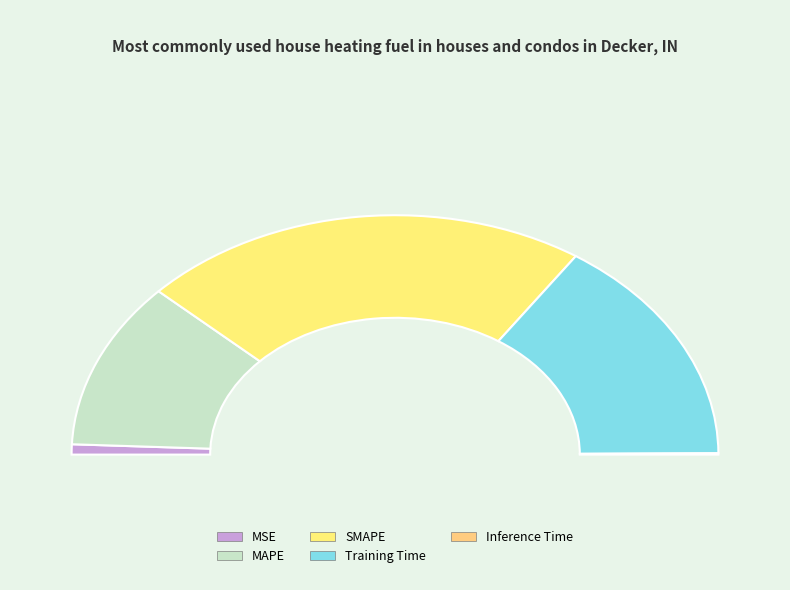

What percentage is the MSE slice, to the nearest percent?

1%